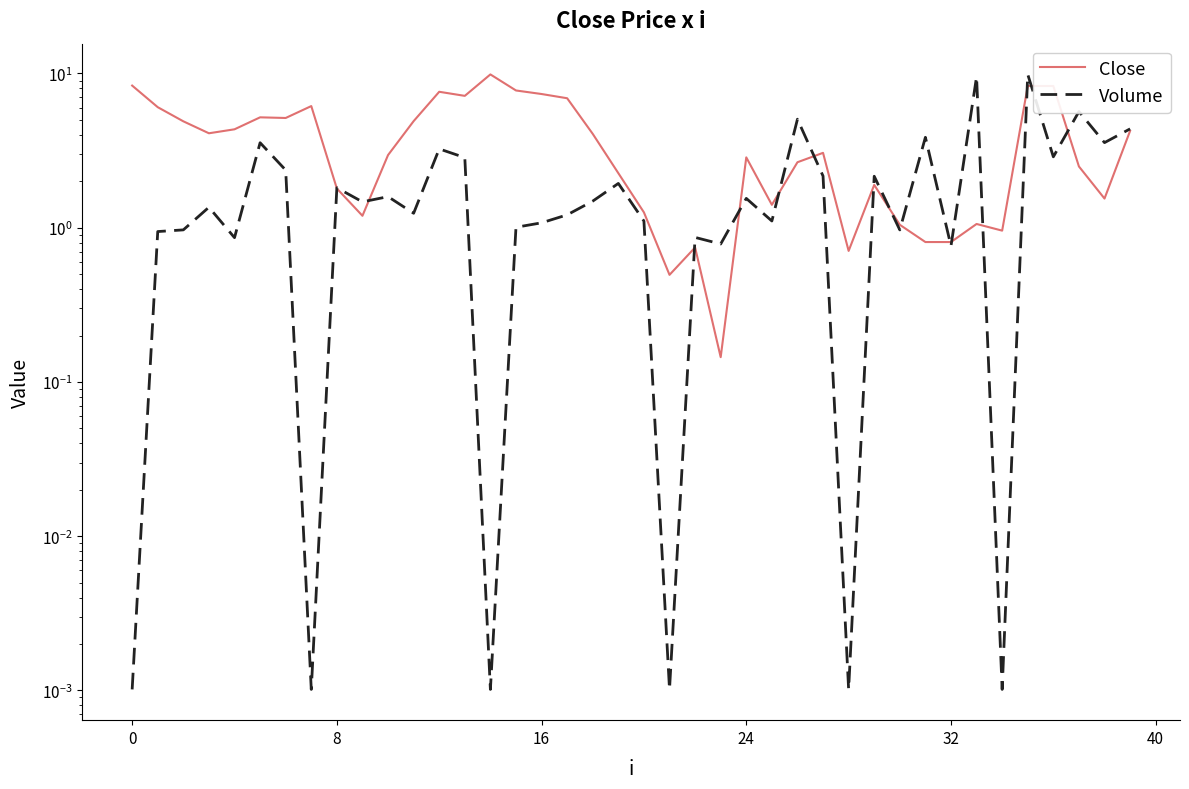

In Volume, how many points are higher than both neighbors (excluding endpoints)?

14